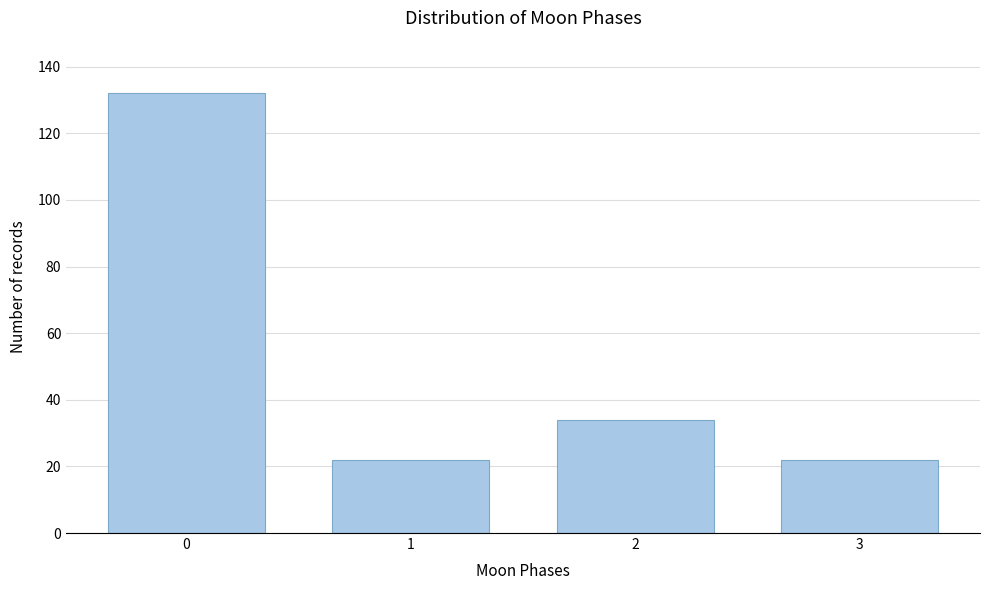

Reading left to right, what are all the values shown in this chart?

132	22	34	22